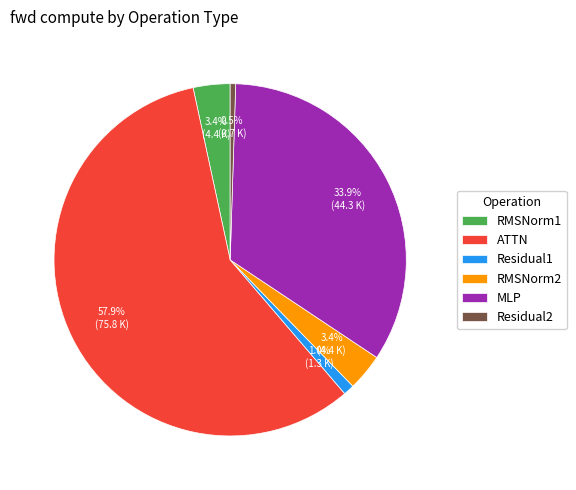

What is the largest slice in the pie chart?

ATTN